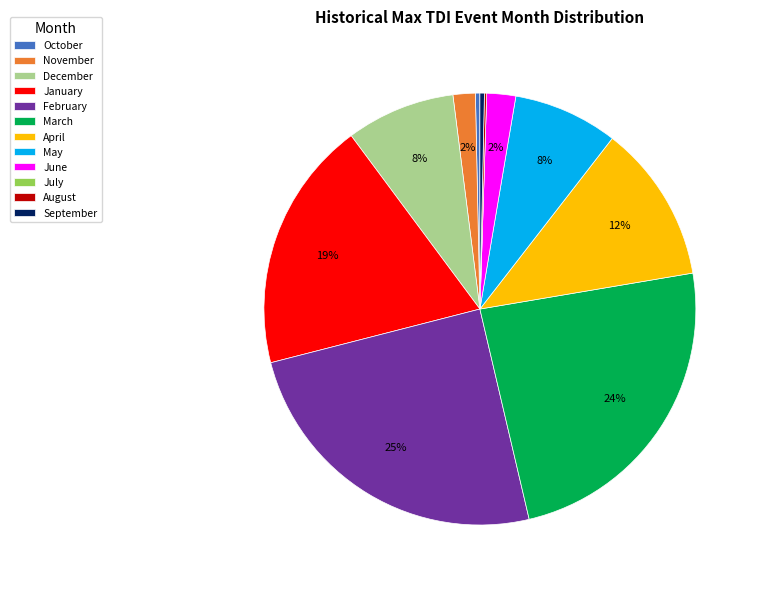

To the nearest percent, what is the average slice percentage?

8%